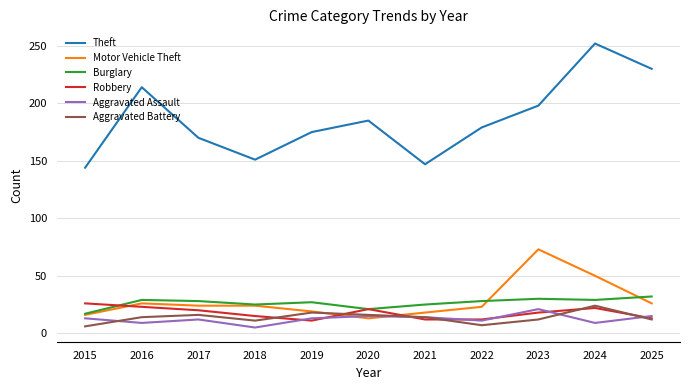

The Theft series shows 74 at 2020. True or false?

False